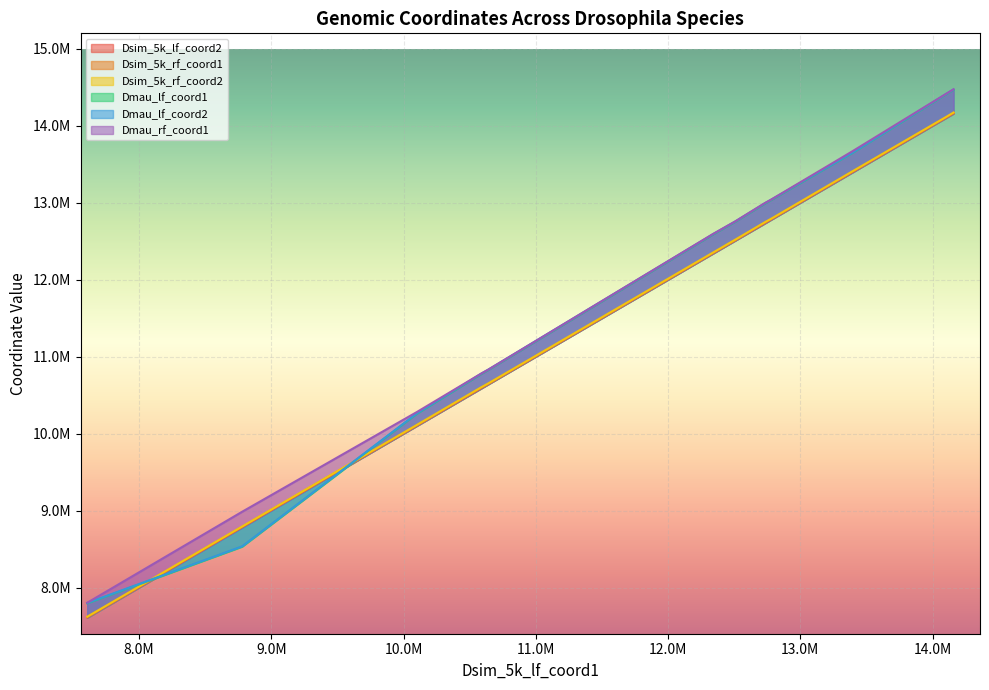

Reading left to right, transcribe all the data shown in this chart.

Dsim_5k_lf_coord2: 7b=7613659	8B=8784564	9B=10104719	9D=10591554	9E=10645389	11A2=12345650	11A3=12512689	11B3=12738143	11C=12787854	11F=13395754	12E1=14112989	12E2=14163281
Dsim_5k_rf_coord1: 7b=7616031	8B=8788096	9B=10106898	9D=10596095	9E=10646746	11A2=12347765	11A3=12514109	11B3=12742361	11C=12789581	11F=13398982	12E1=14114759	12E2=14166409
Dsim_5k_rf_coord2: 7b=7621031	8B=8793096	9B=10111898	9D=10601095	9E=10651746	11A2=12352765	11A3=12519109	11B3=12747361	11C=12794581	11F=13403982	12E1=14119759	12E2=14171409
Dmau_lf_coord1: 7b=7795429	8B=8530266	9B=10256192	9D=10772961	9E=10825453	11A2=12586973	11A3=12750517	11B3=12988560	11C=13037182	11F=13642505	12E1=14413561	12E2=14465571
Dmau_lf_coord2: 7b=7800177	8B=8534969	9B=10261208	9D=10777949	9E=10830404	11A2=12591886	11A3=12755501	11B3=12993543	11C=13042215	11F=13645717	12E1=14418492	12E2=14470355
Dmau_rf_coord1: 7b=7802535	8B=8984564	9B=10279247	9D=10779364	9E=10831180	11A2=12594337	11A3=12756958	11B3=12996740	11C=13043602	11F=13664983	12E1=14420633	12E2=14473455